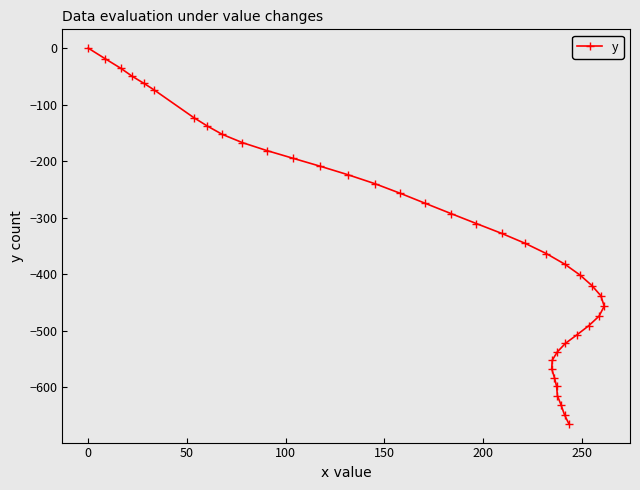

What is the value of the 4th point from the left?

-49.9